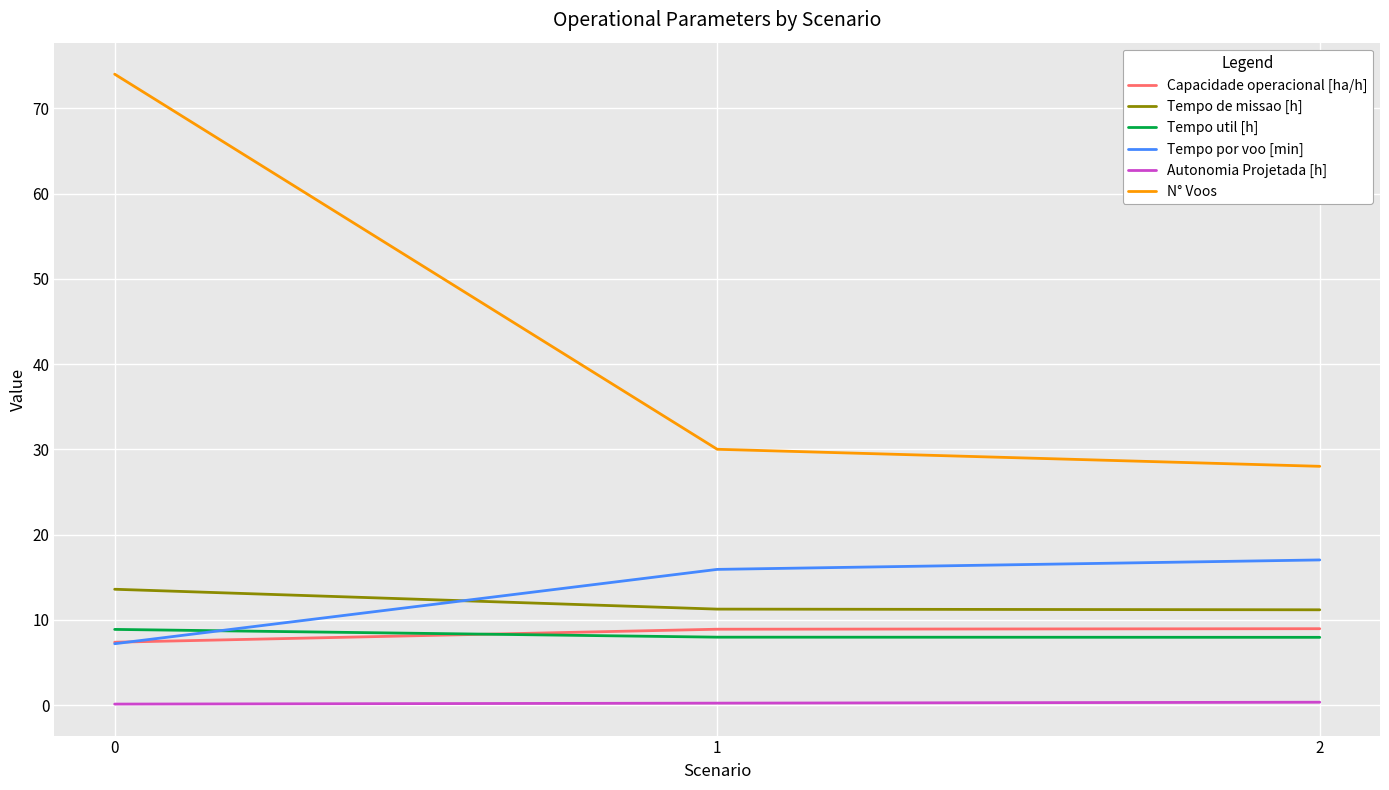

Which series has the largest range (max minus min)?

N° Voos